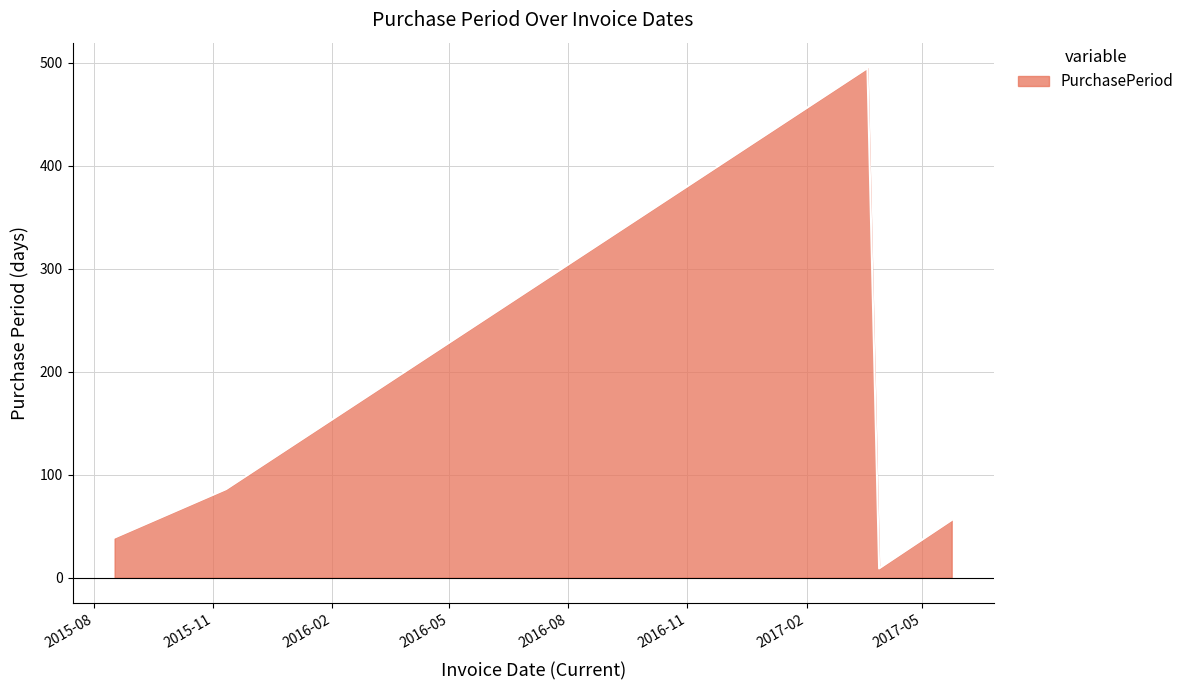

True or false: there are more than 2 points higher than both neighbors.

False